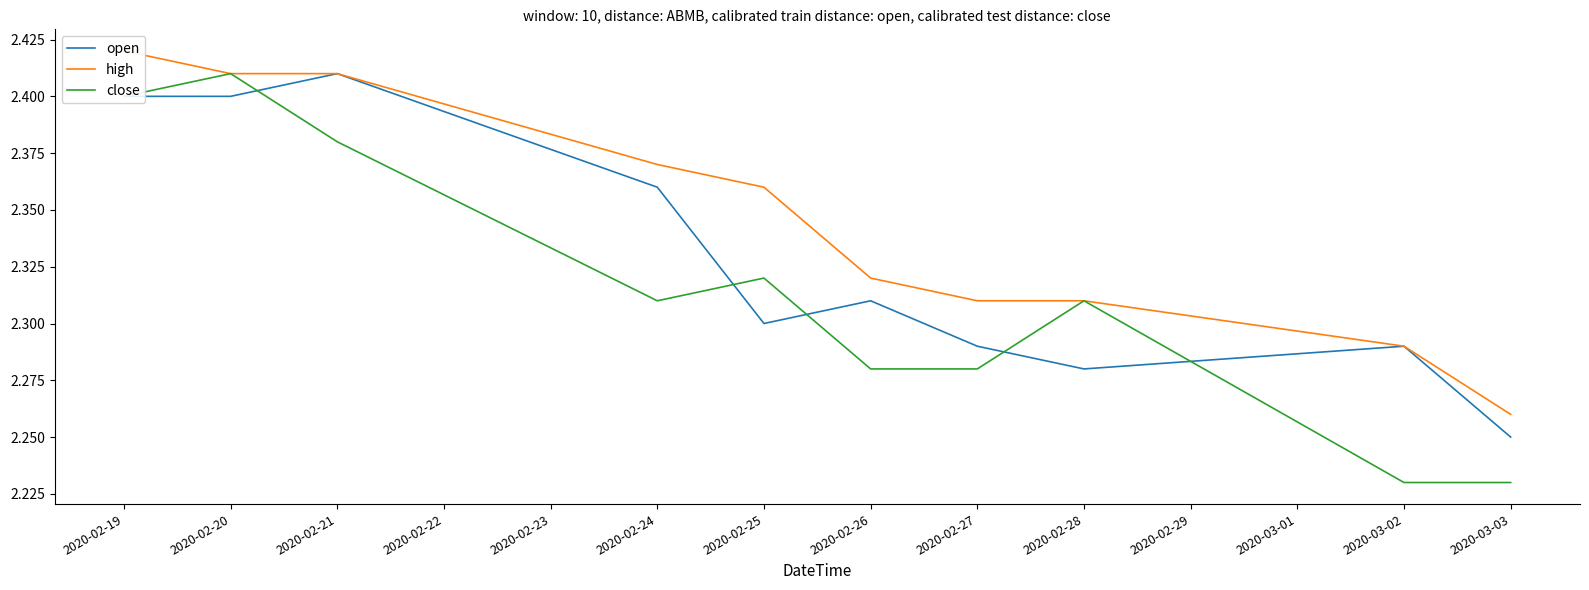

List the series in order of their peak value, highest first.

high, open, close